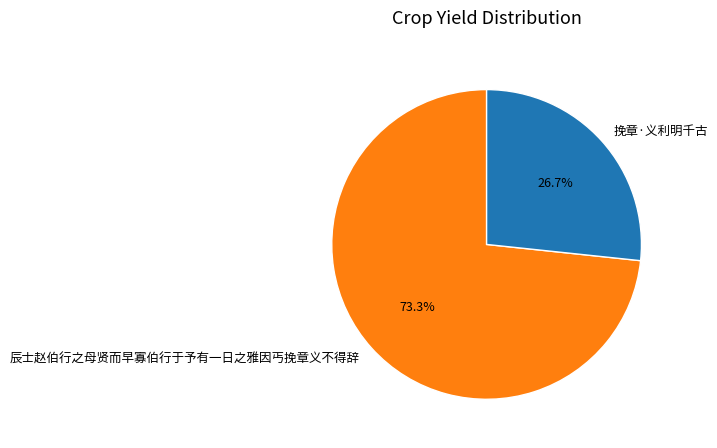

What is the largest slice in the pie chart?

辰士赵伯行之母贤而早寡伯行于予有一日之雅因丐挽章义不得辞